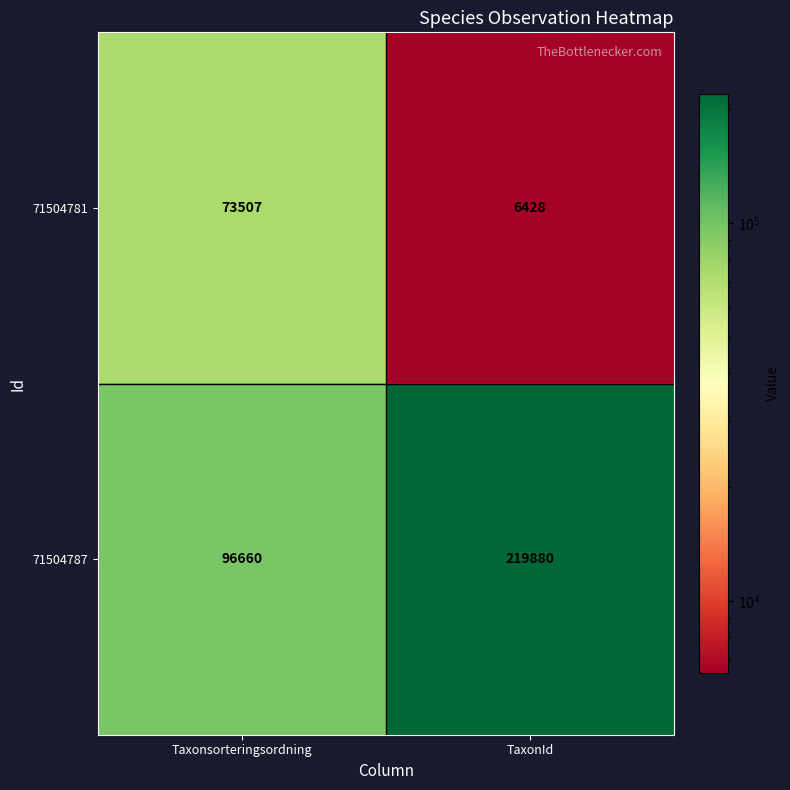

True or false: 71504787 has a value of 96660 at Taxonsorteringsordning.

True